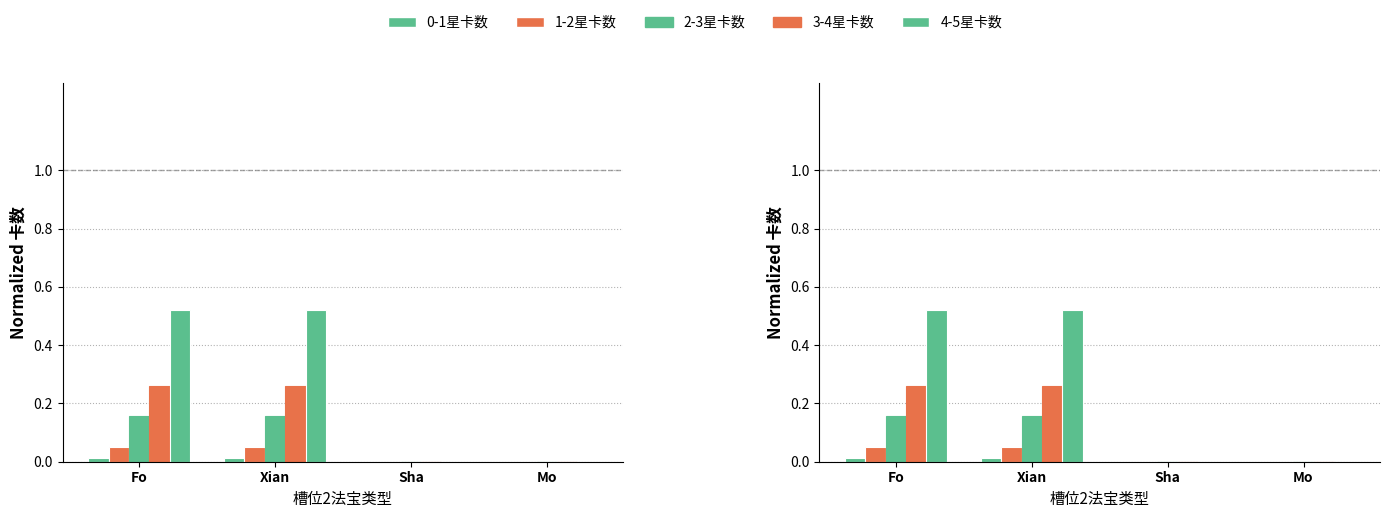

What is the label of the 4th bar from the left?

Mo